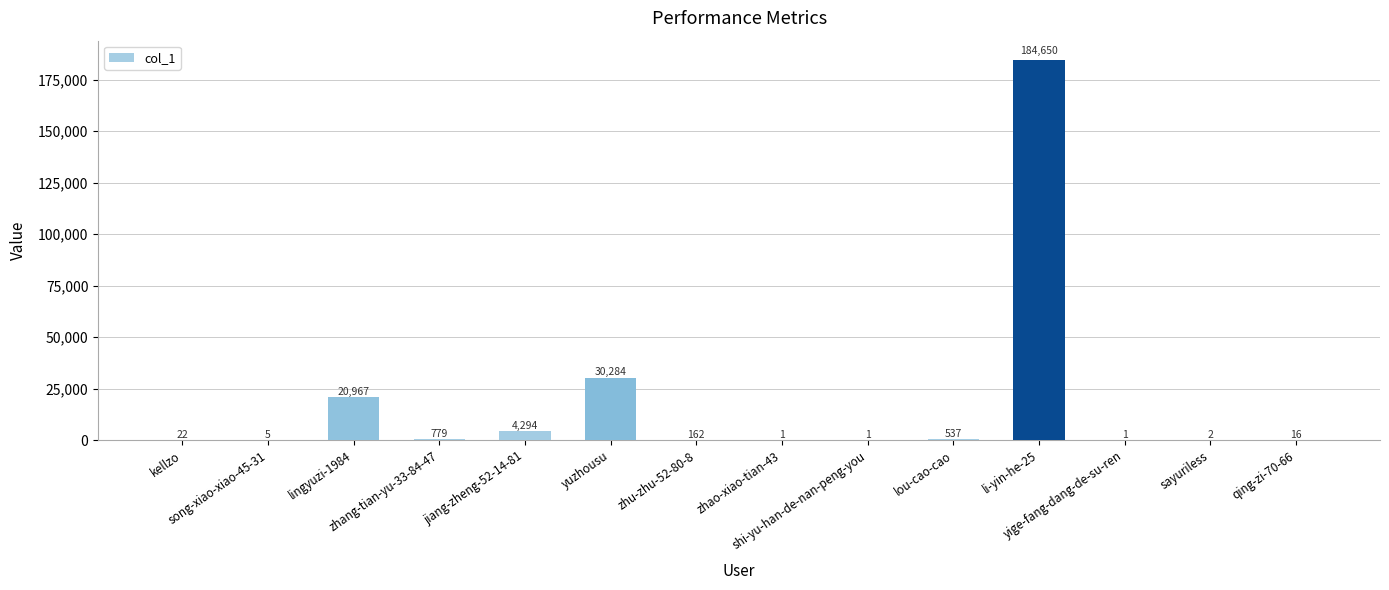

How many data points does each series have?

14